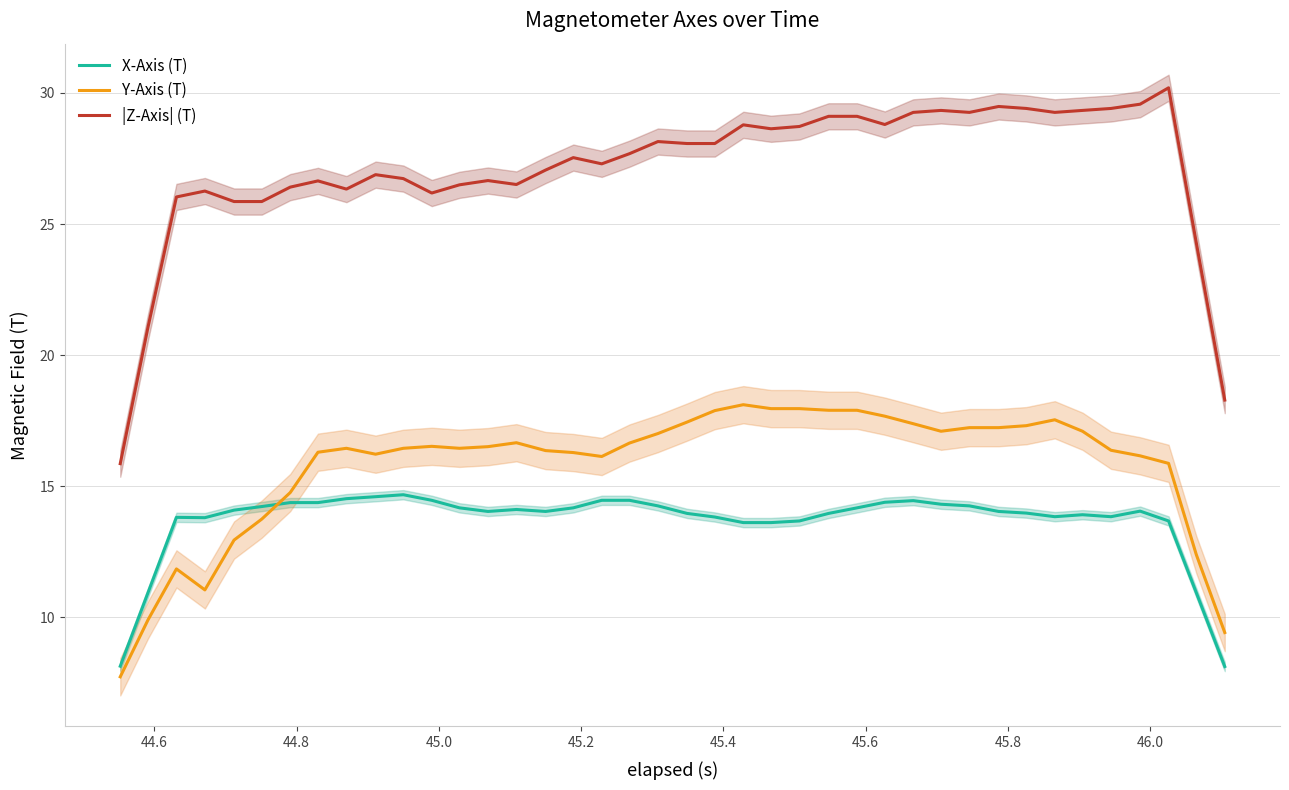

Which series has the widest spread of values?

|Z-Axis| (T)